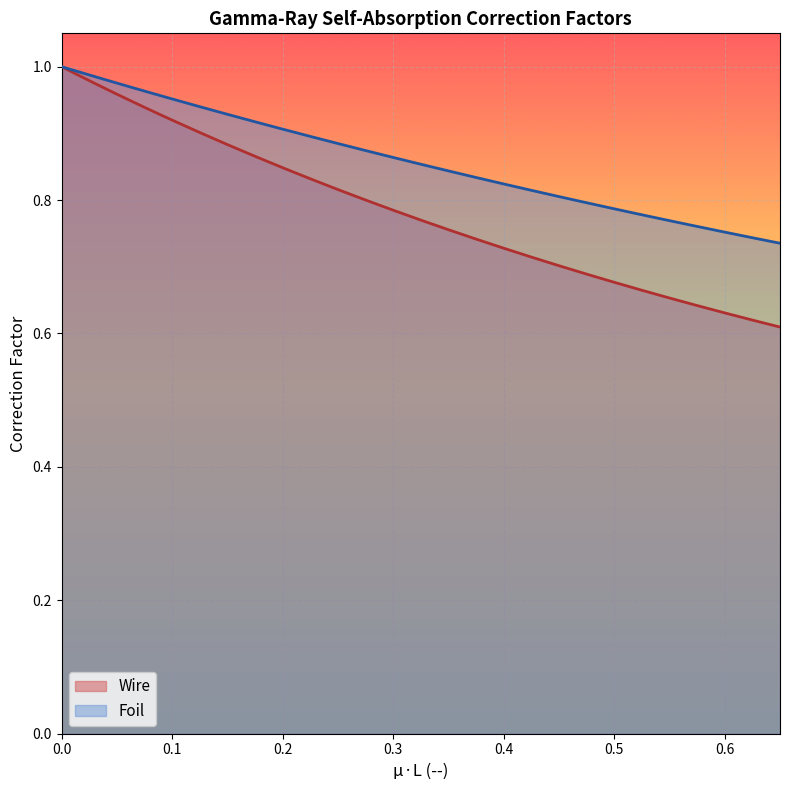

The Foil series shows 0.5 at 0.4. True or false?

False